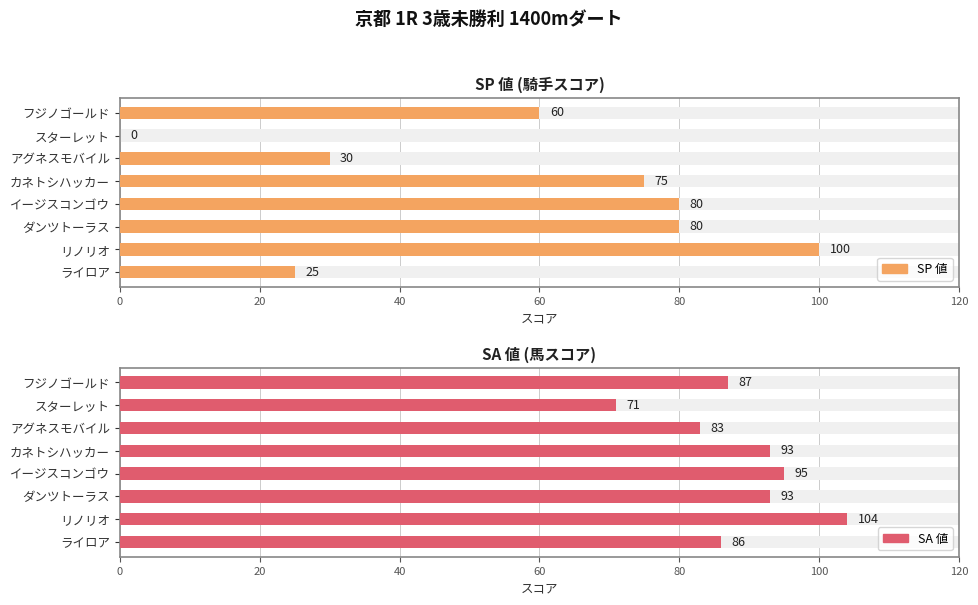

How many bars are there in total?

16